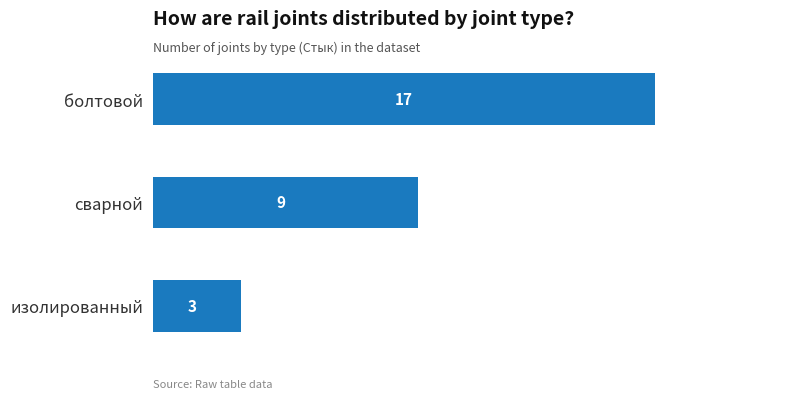

How many values are between 3 and 17?

3